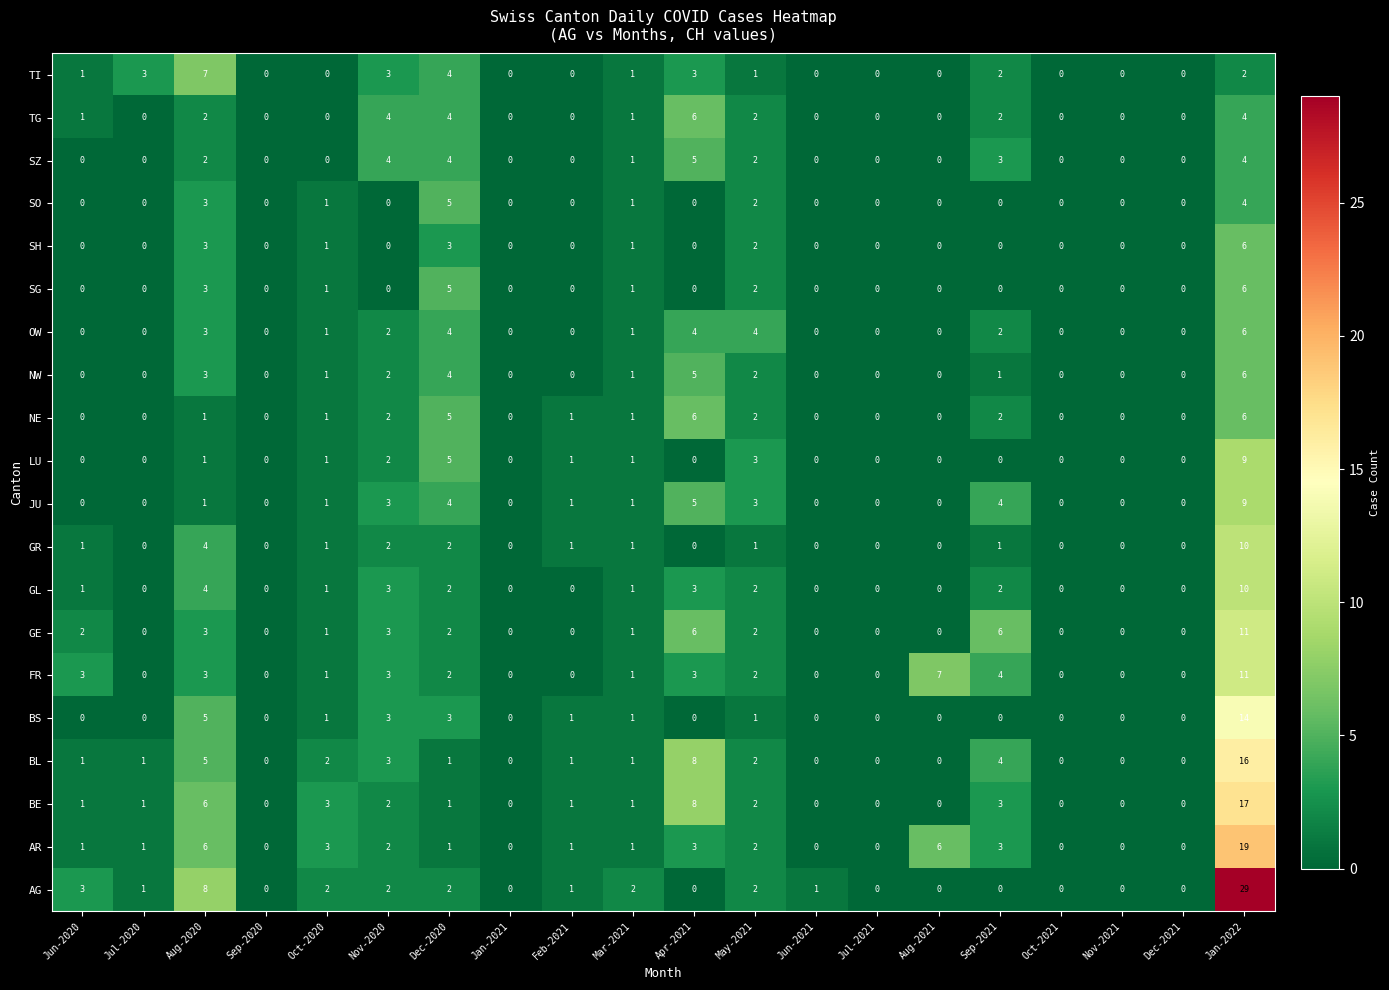

Where is NW nearest to the value 3?

Aug-2020